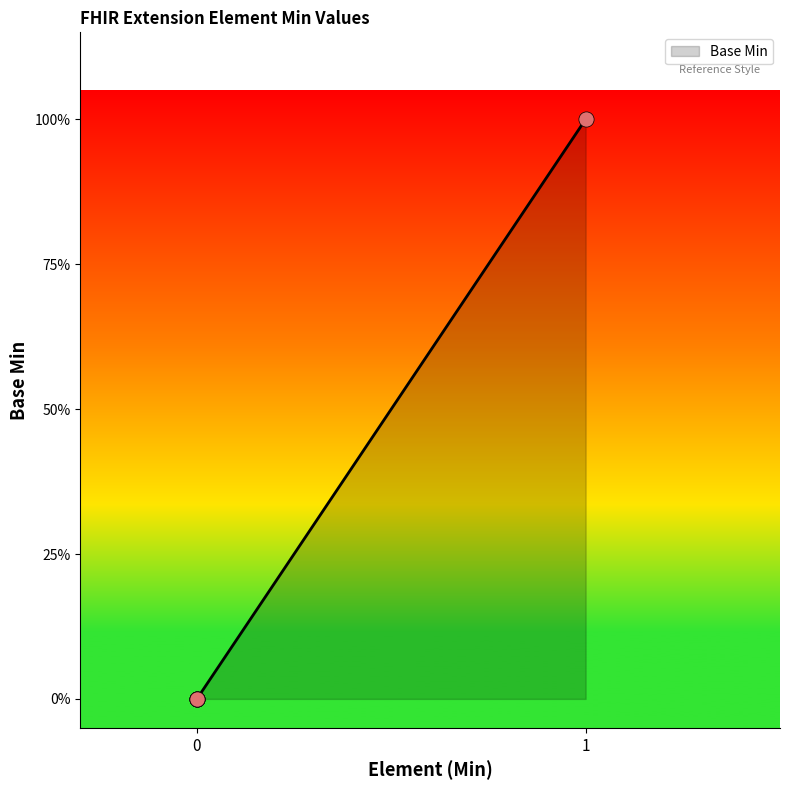

Does the chart have visible grid lines?

No